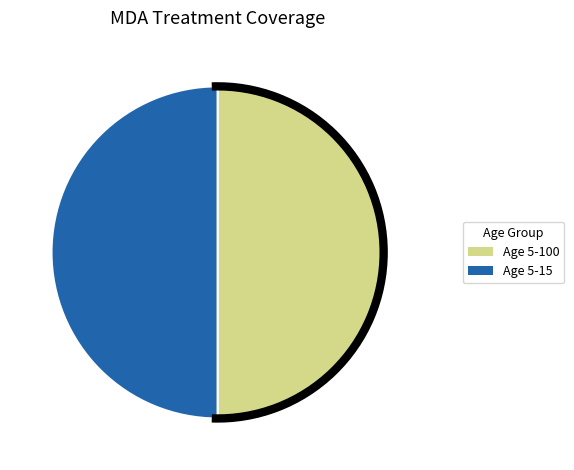

Approximately how many times larger is the value at Age 5-15 compared to Age 5-100?

1.0